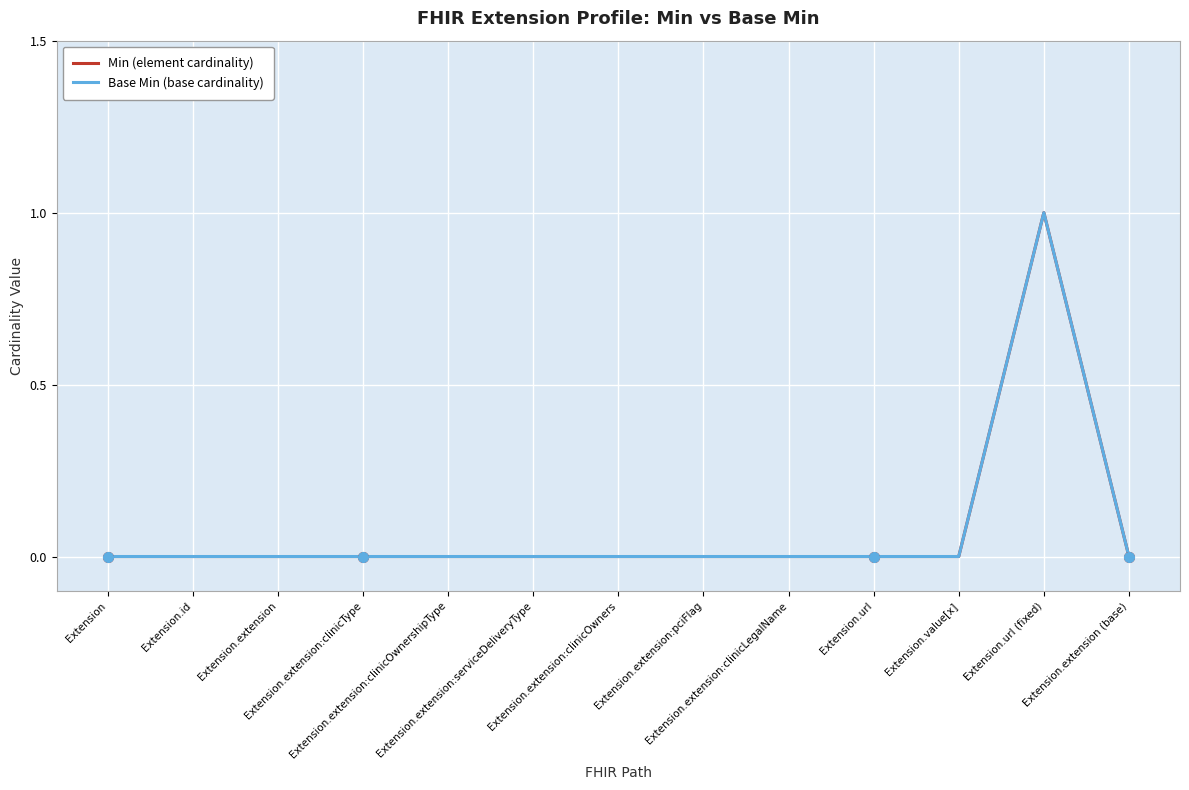

Does the chart display data point markers on the line(s)?

No